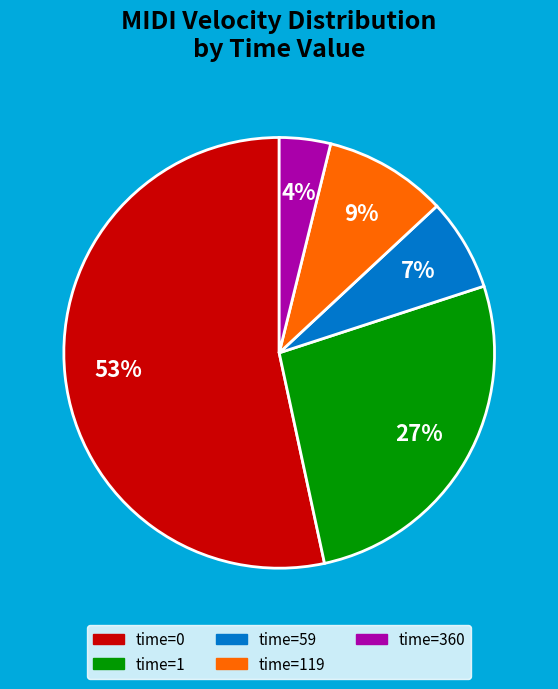

How many slices are in this pie chart?

5